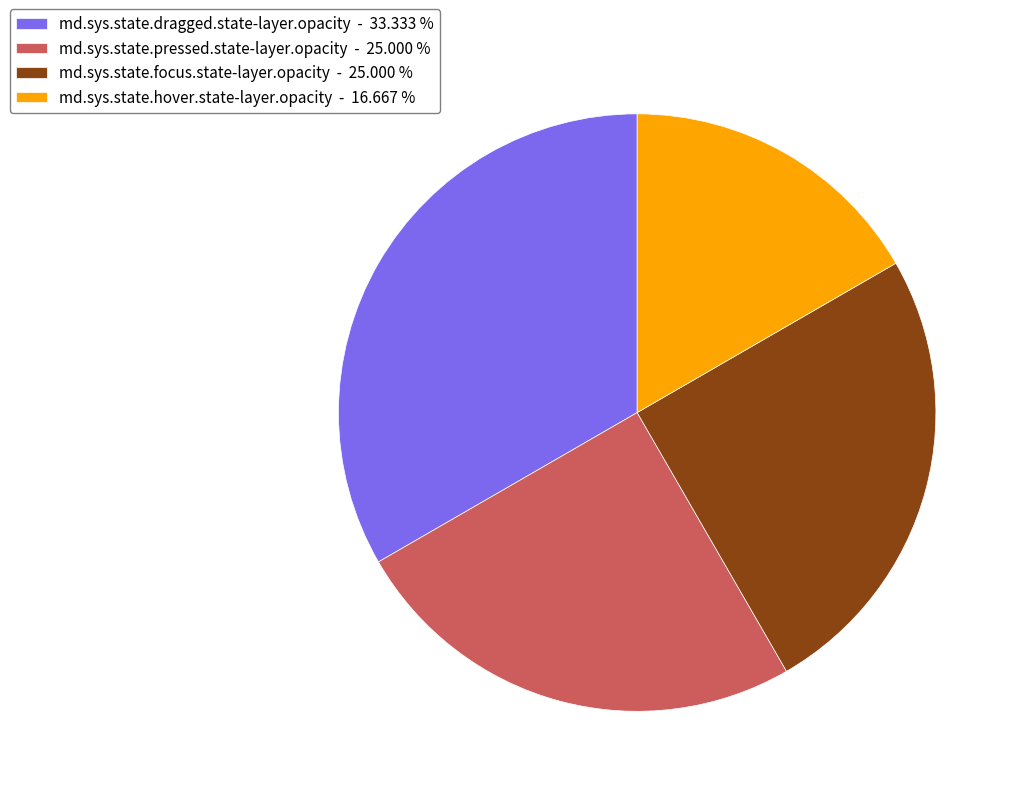

Which has a higher value, md.sys.state.dragged.state-layer.opacity - 33.333 % or md.sys.state.pressed.state-layer.opacity - 25.000 %?

md.sys.state.dragged.state-layer.opacity - 33.333 %